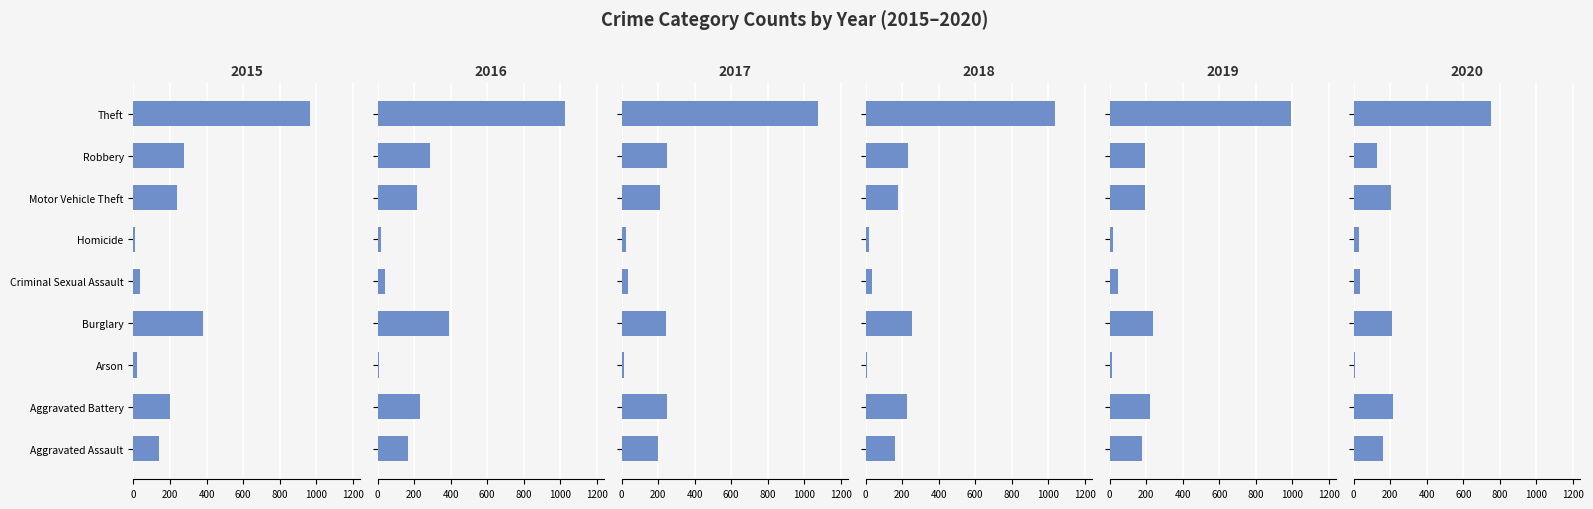

What is the smallest value displayed?

5